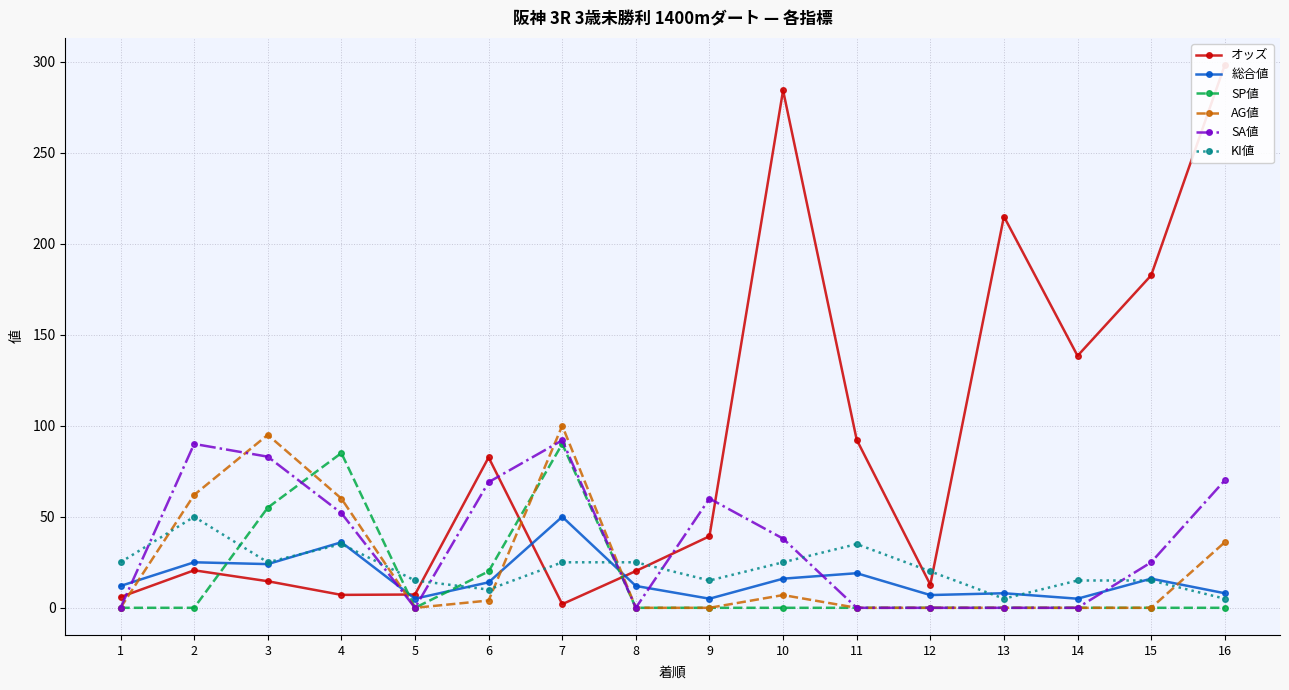

Is it true that KI値 equals 28.6 at 12?

False